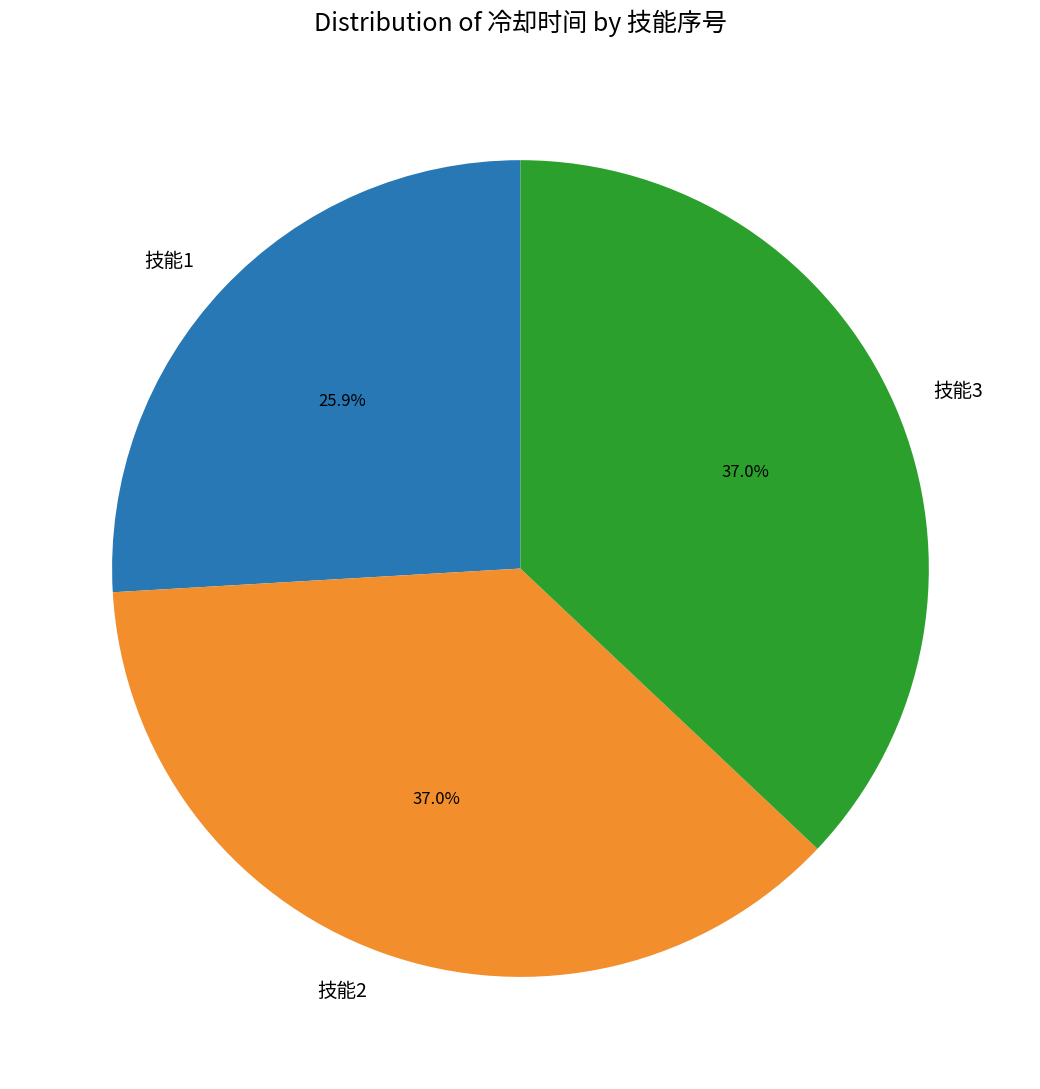

True or false: 技能3 accounts for 30% of the total.

False